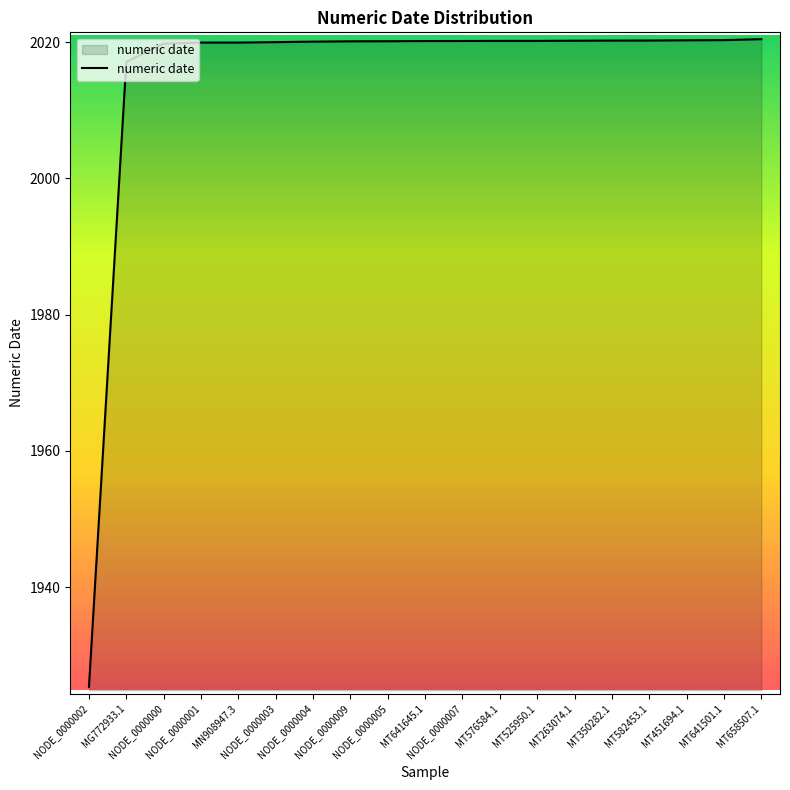

What is the minimum value shown in the chart?

1925.4